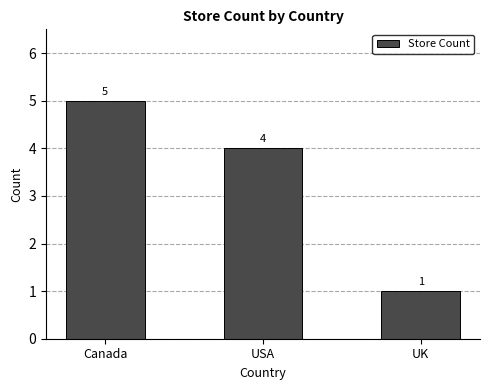

What is the change in value from Canada to USA?

-1